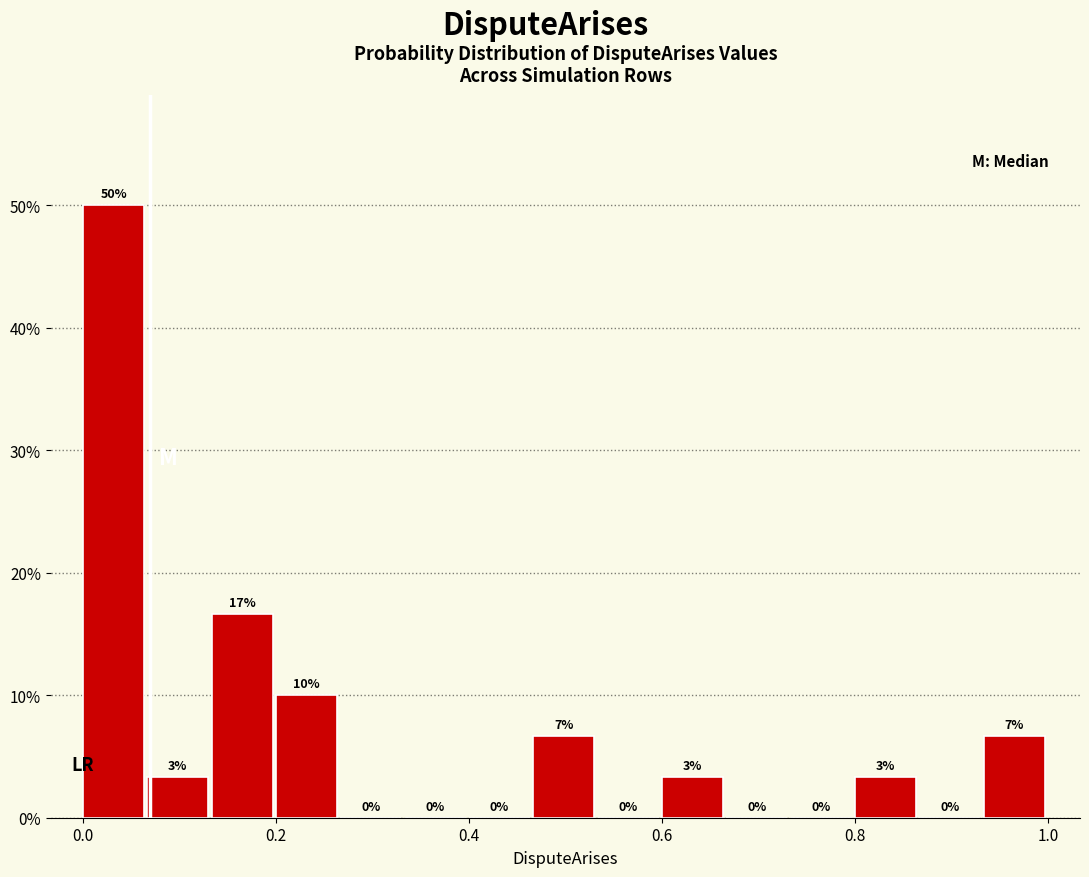

Around what value on the x-axis is the tallest bar? Give the approximate position of its centre, as read against the axis.

0.04